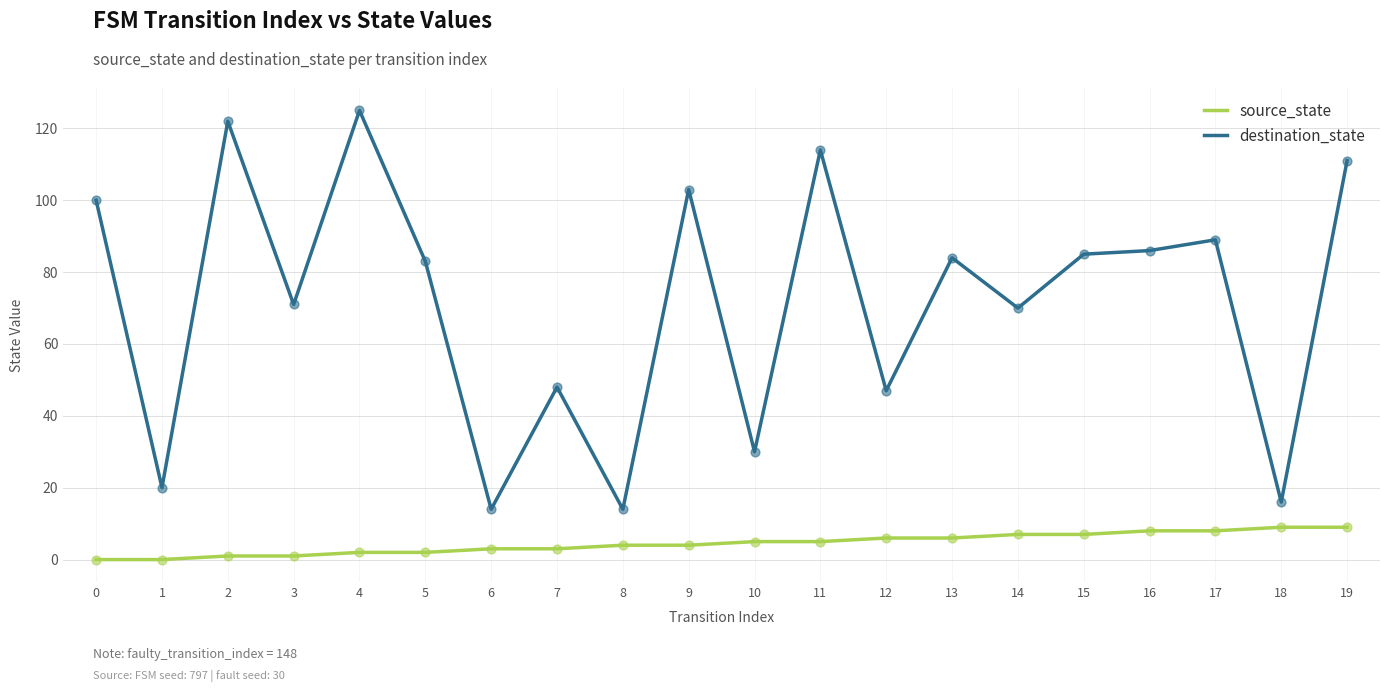

What is the total value across all series at 17?

97